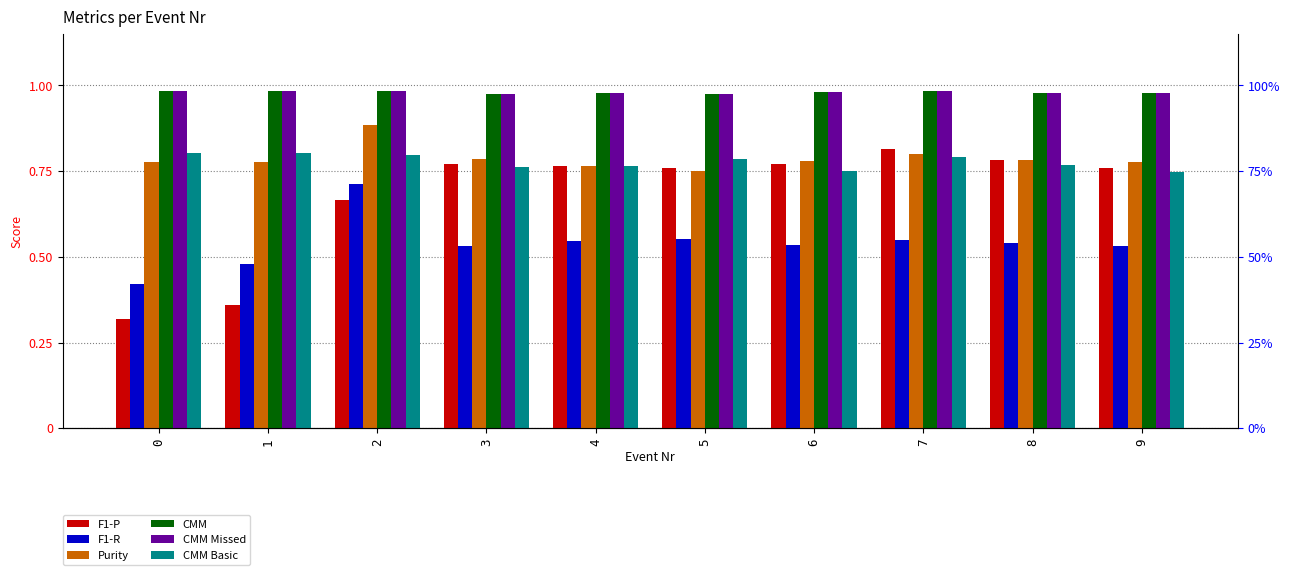

What is the total value across all series at 6?

4.8